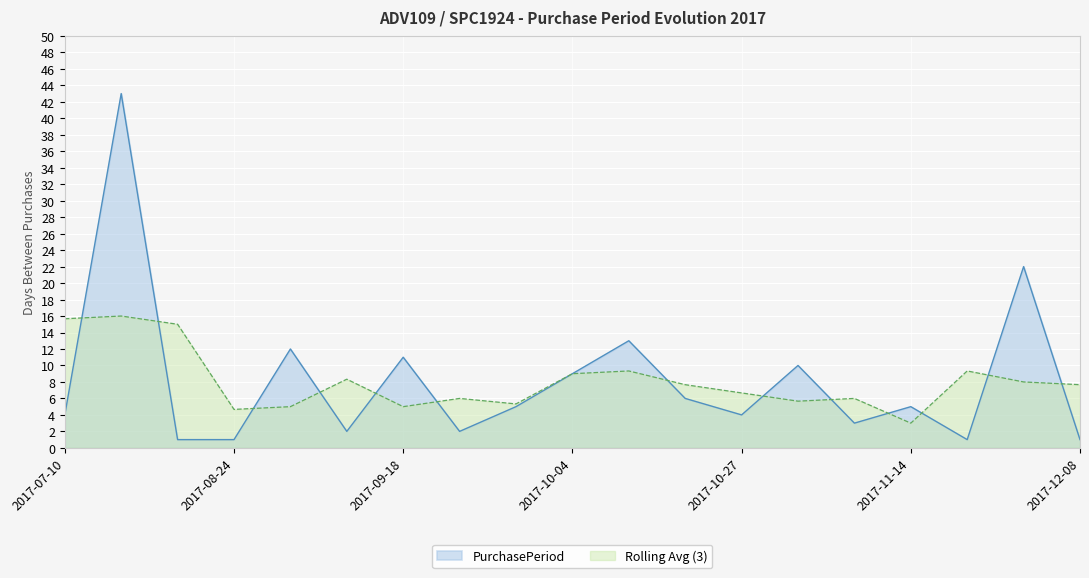

What is the change in value from 2017-09-20 to 2017-10-23?

+4